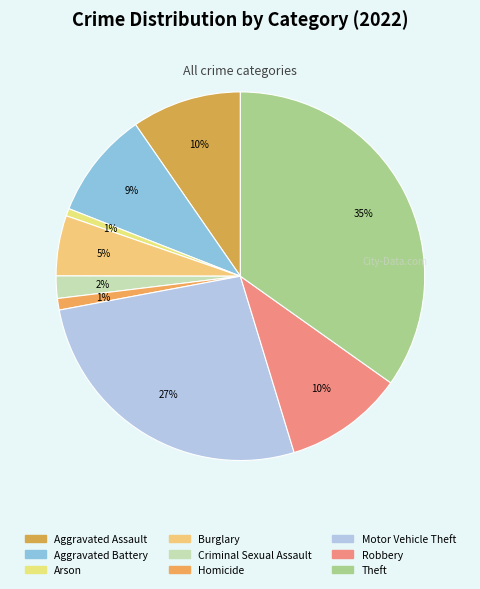

To the nearest percent, what percentage of the pie is Robbery?

10%